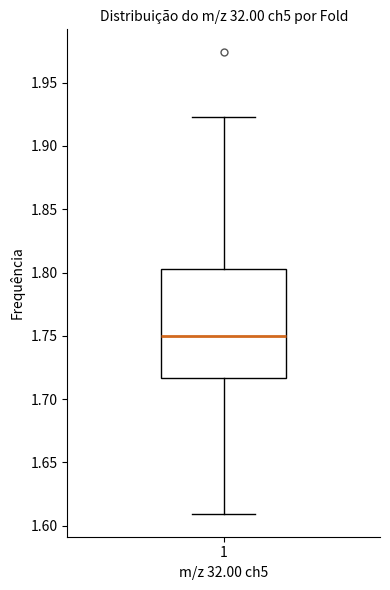

Transcribe this box plot: give where the median line is, the range the box spans, and where the two whiskers end, as read against the y-axis. The values are not printed on the chart, so give them approximately, as read against the axis.

median 1.750, box 1.715 to 1.805, whiskers 1.610 to 1.925